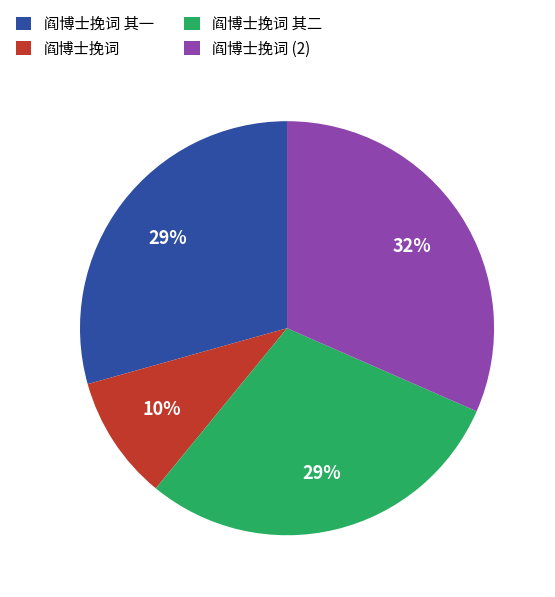

Does 阎博士挽词 其一 account for over 50% of the chart?

No